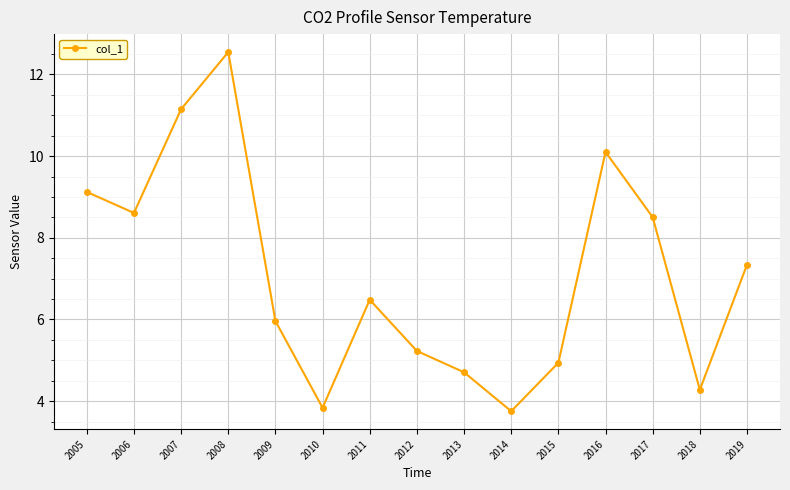

How many data points are less than 6?

7